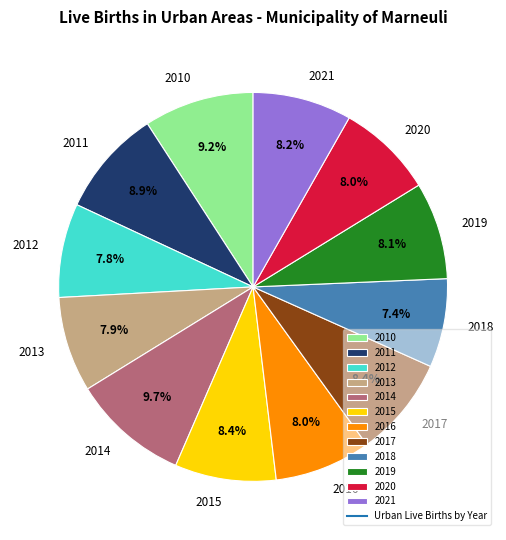

To the nearest percent, what percentage of the pie is 2010?

9%